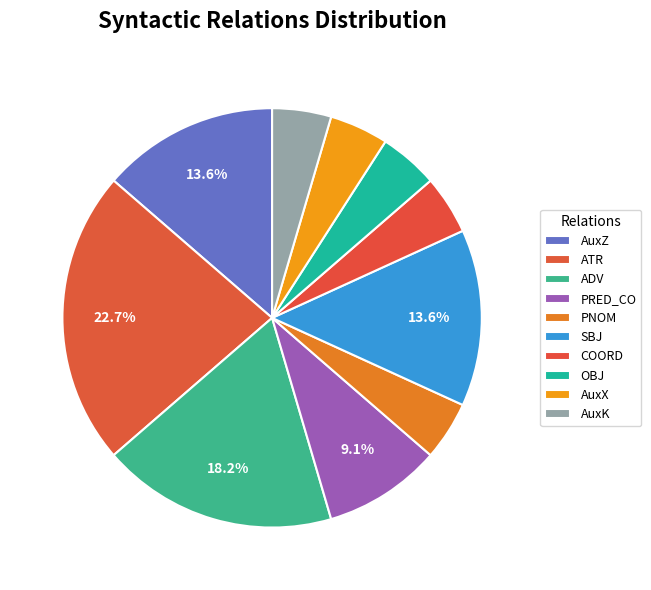

How many slices are in this pie chart?

10